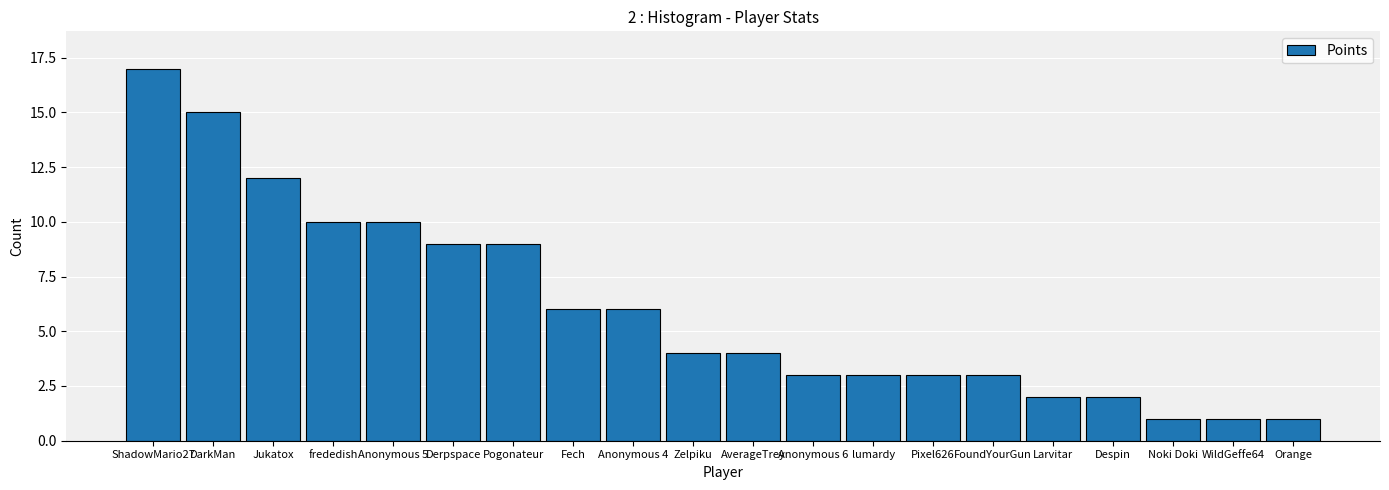

The value at Anonymous 5 is 10. True or false?

True